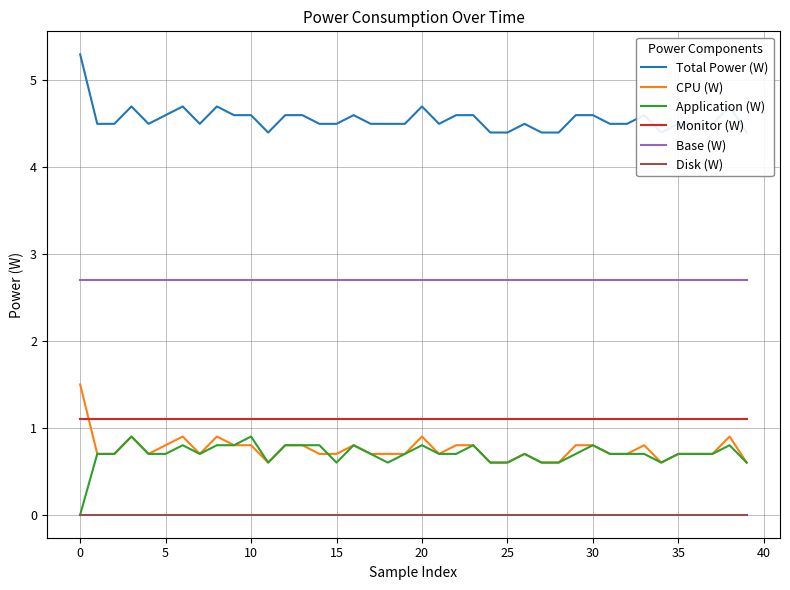

True or false: Application (W) and Base (W) intersect in this chart.

False